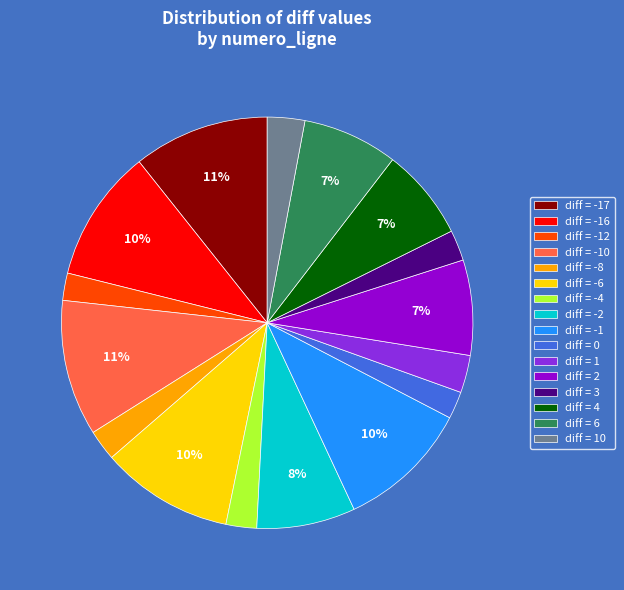

To the nearest percent, what is the difference between the largest and smallest slice percentages?

9%